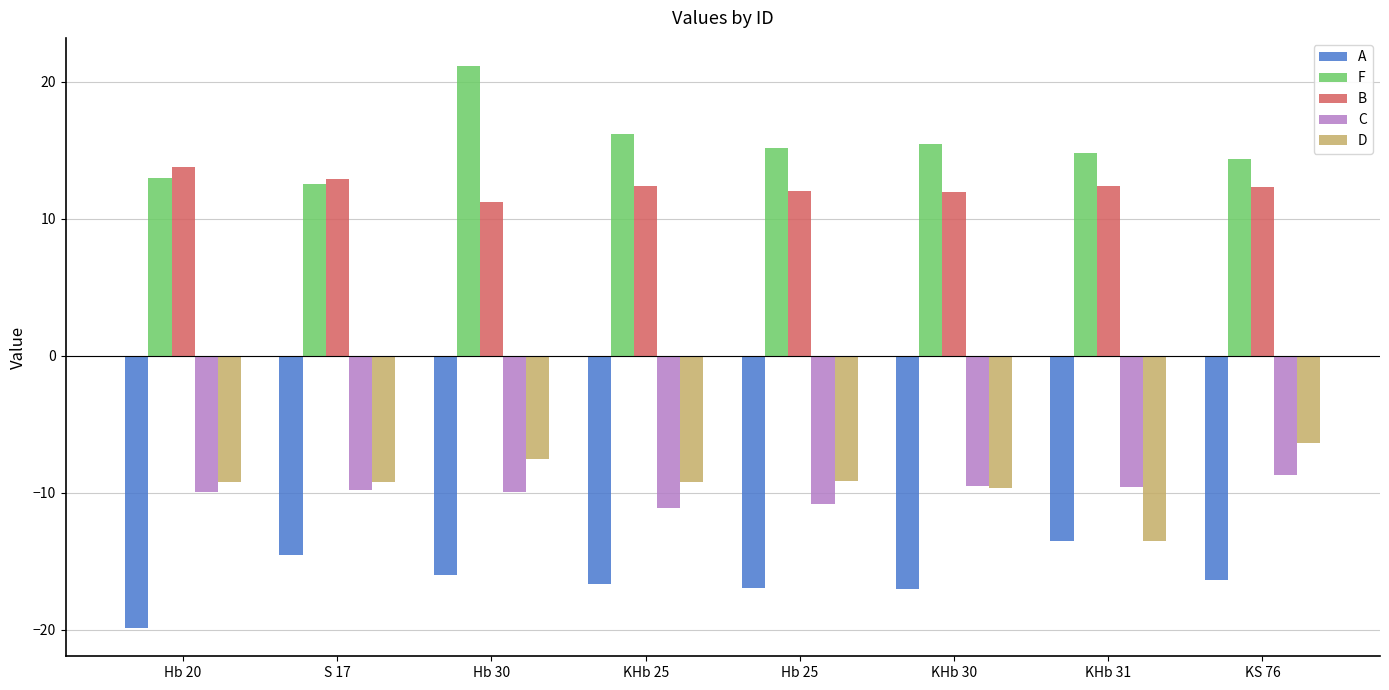

What is the value of the F bar at the 2nd from the left?

12.6